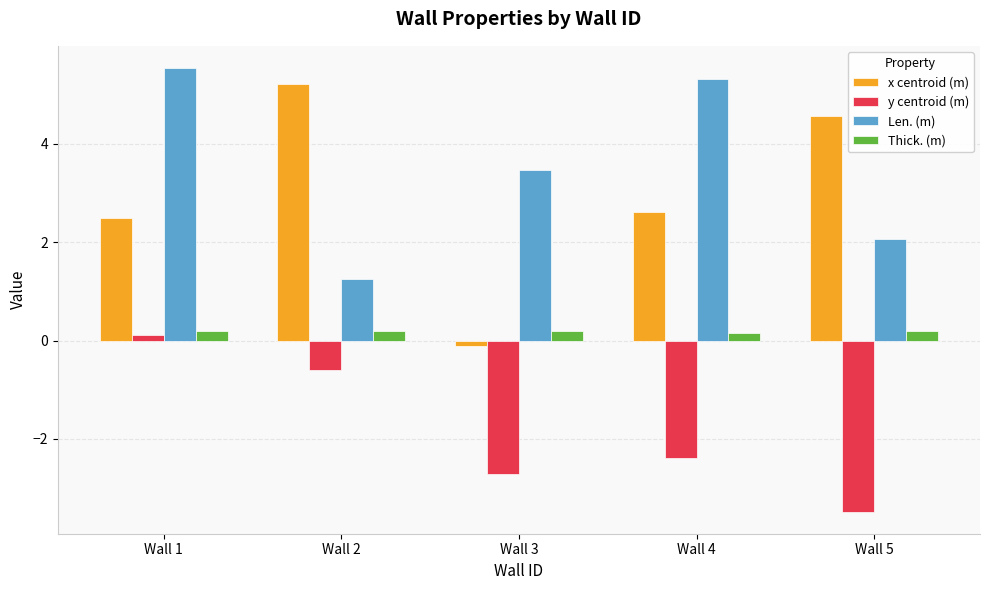

Count the number of data series in this chart.

4